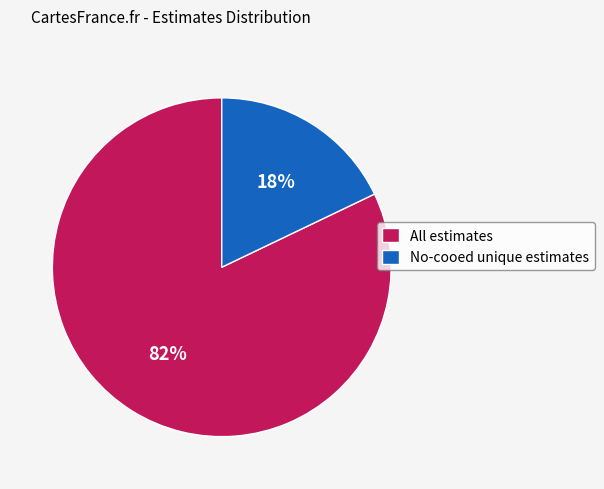

Is No-cooed unique estimates the majority of the pie?

No